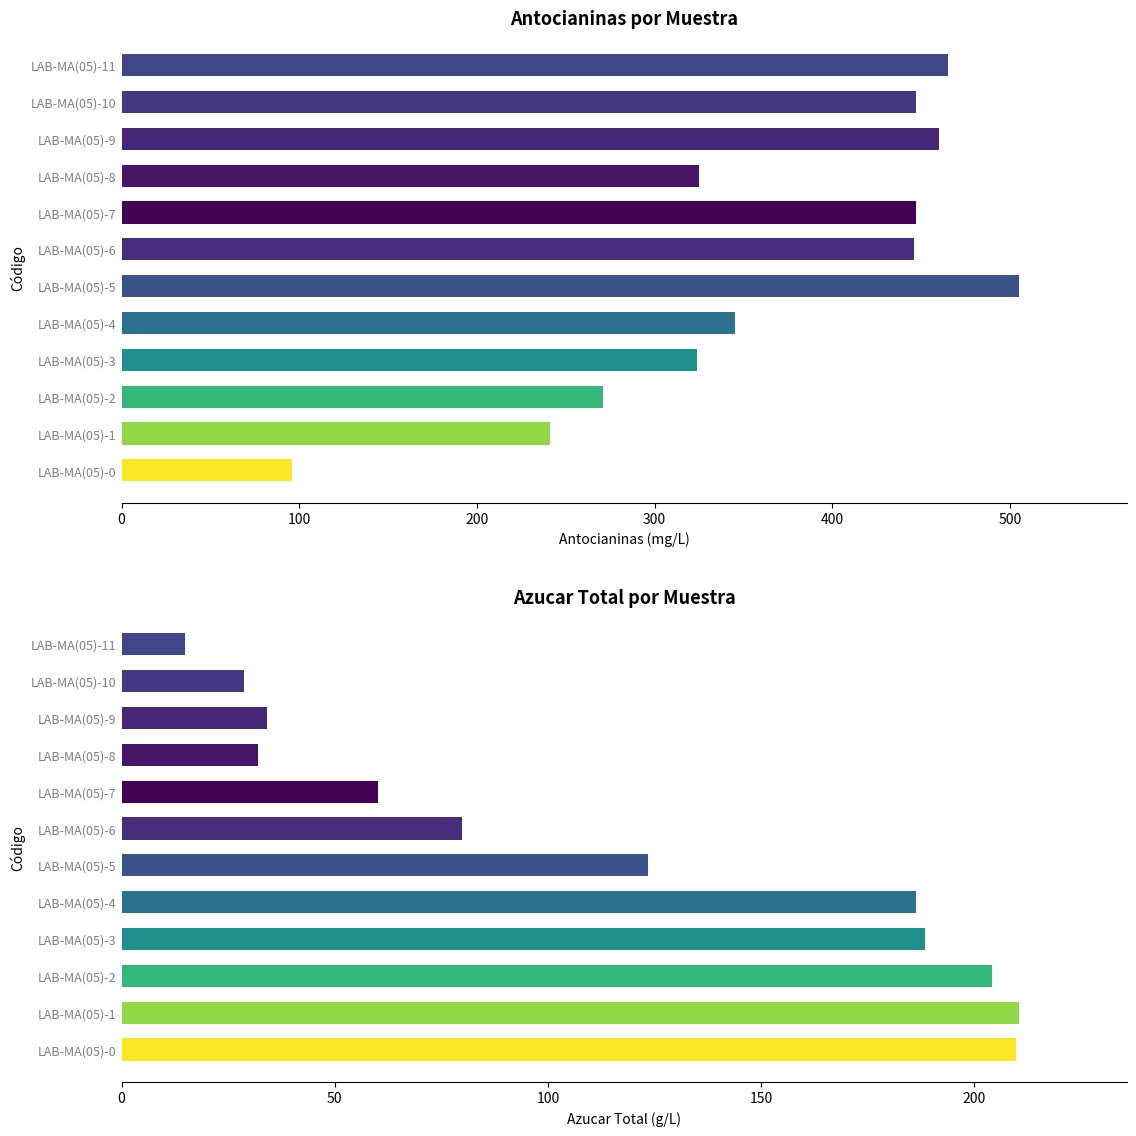

What is the total value across all series at LAB-MA(05)-3?

512.3